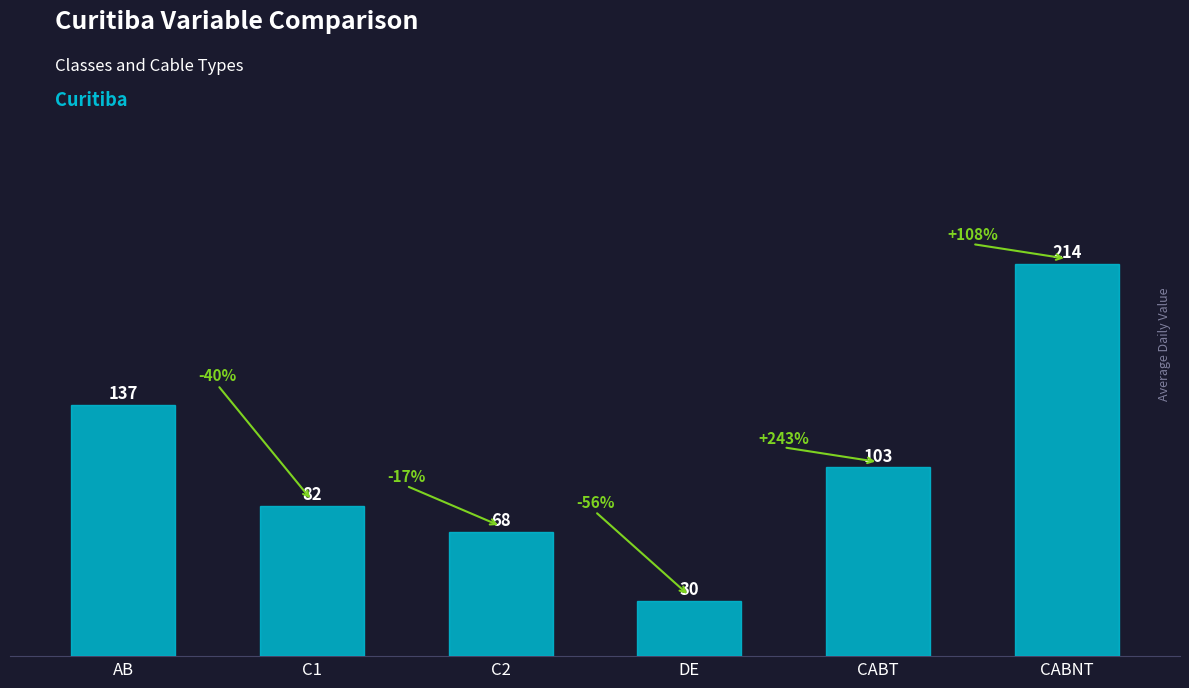

Reading left to right, transcribe all the data shown in this chart.

AB=137	C1=82	C2=68	DE=30	CABT=103	CABNT=214